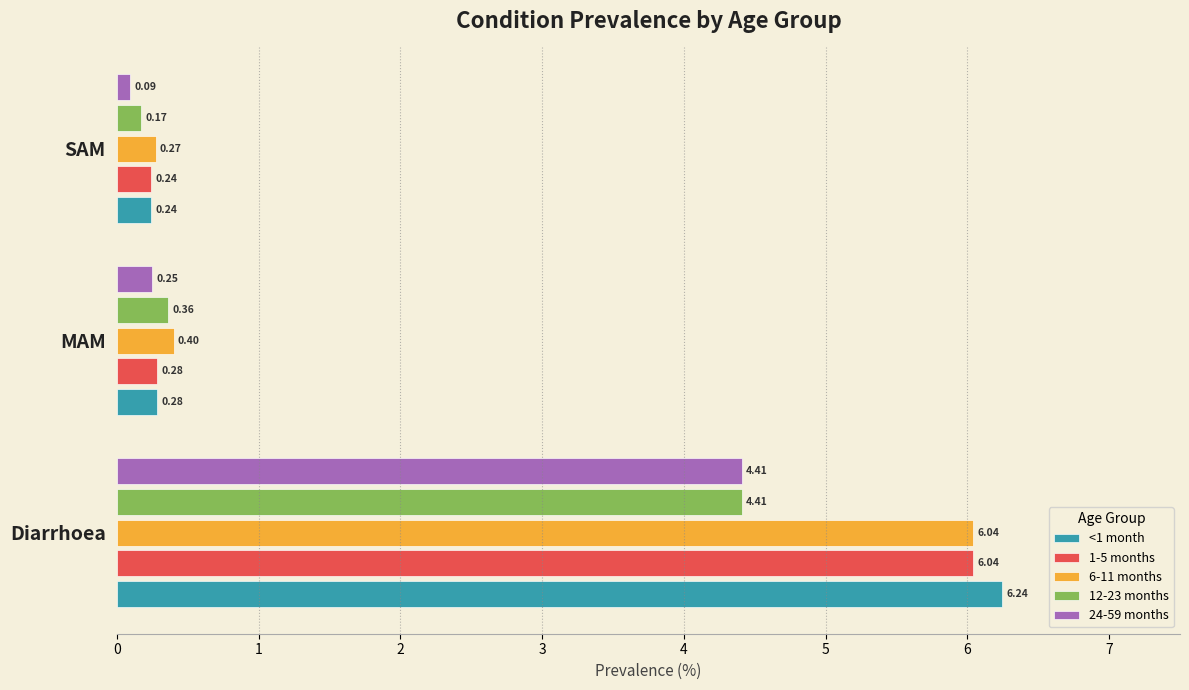

What is the sum of all 1-5 months values?

6.6